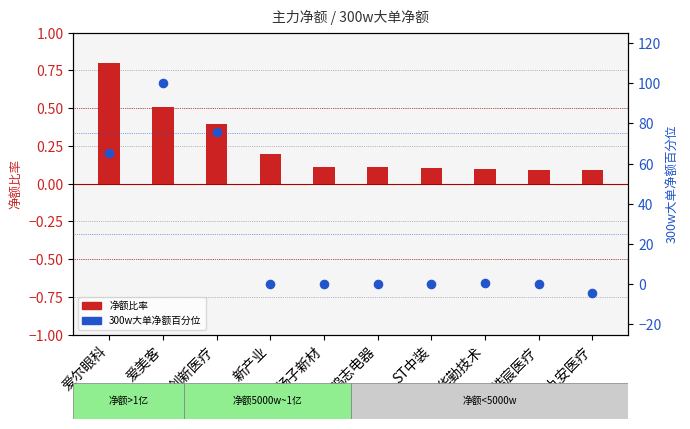

Which series reaches the maximum Y coordinate?

300w大单净额百分位